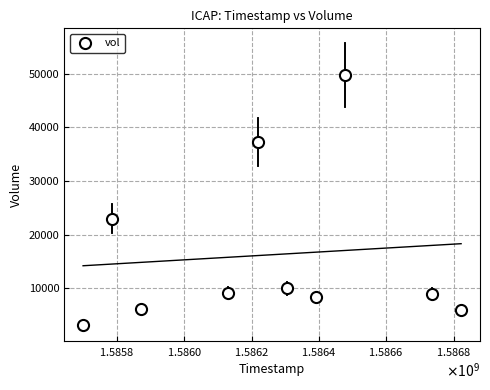

What is the average Y value?

16190